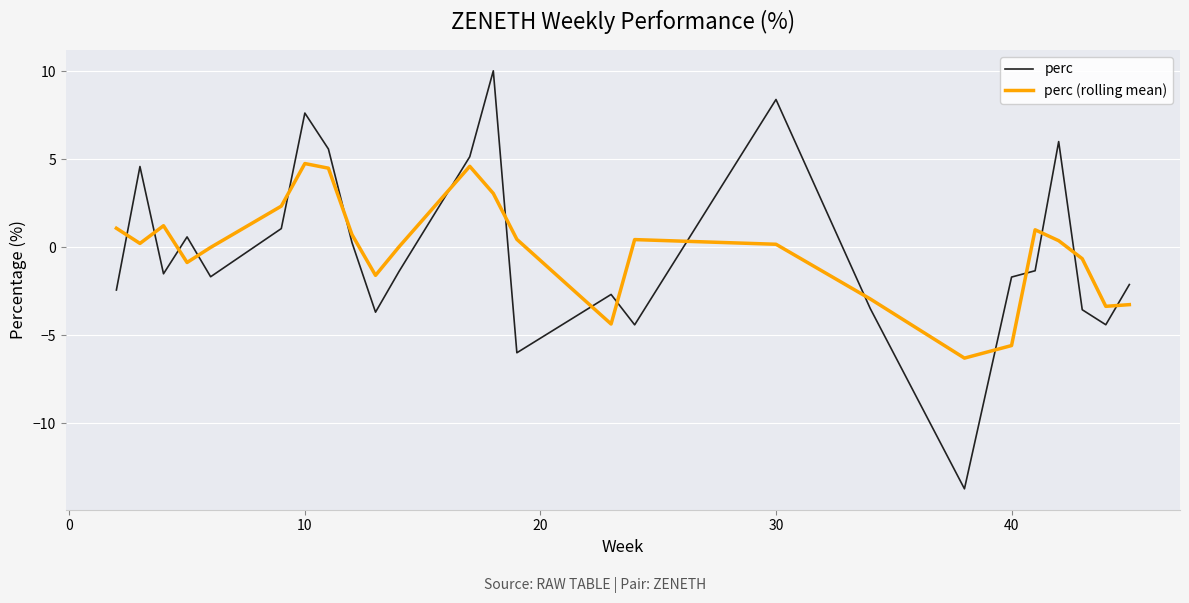

True or false: perc (rolling mean) and perc intersect in this chart.

True